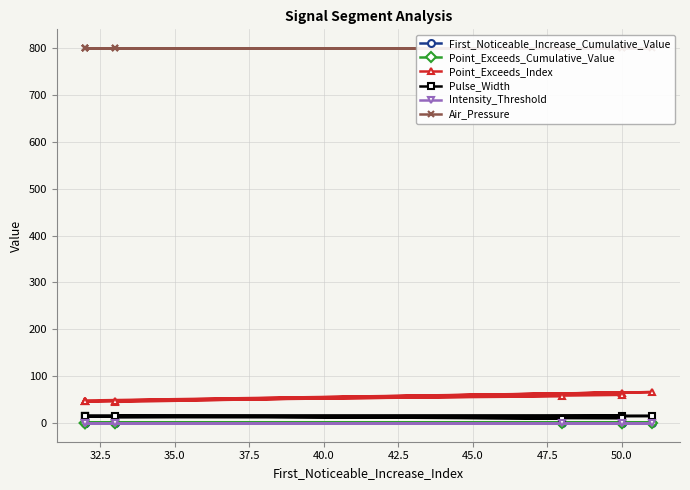

The value of Pulse_Width at 37.5 is 16.0. True or false?

True